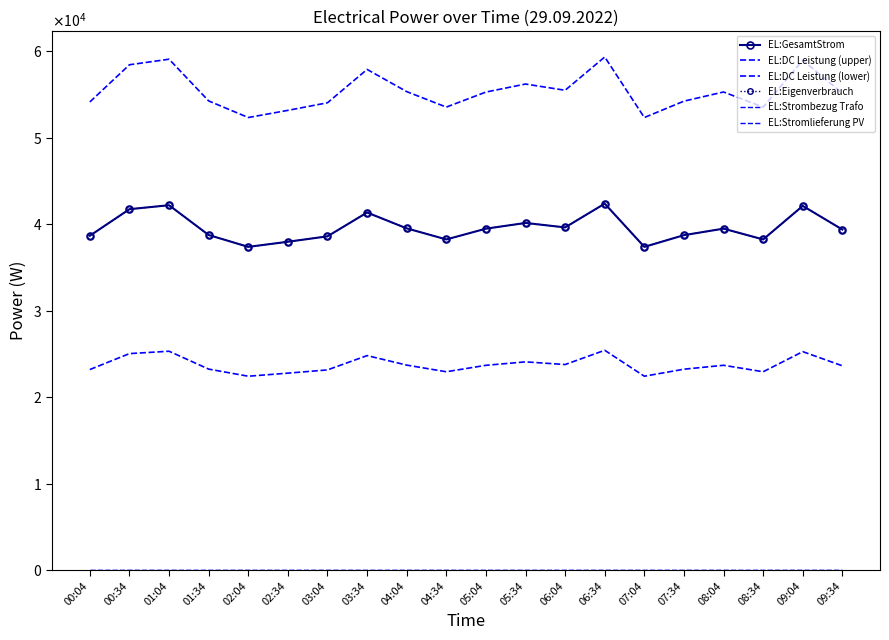

True or false: EL:Eigenverbrauch has a value of 12825.4 at 09:34.

False